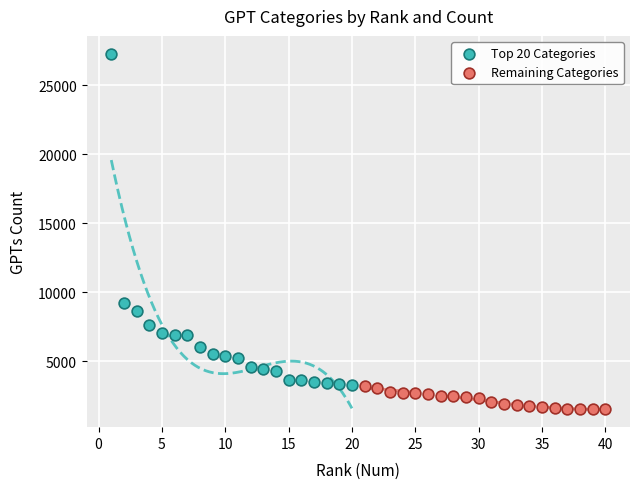

Which series has the largest Y range (max minus min)?

Top 20 Categories